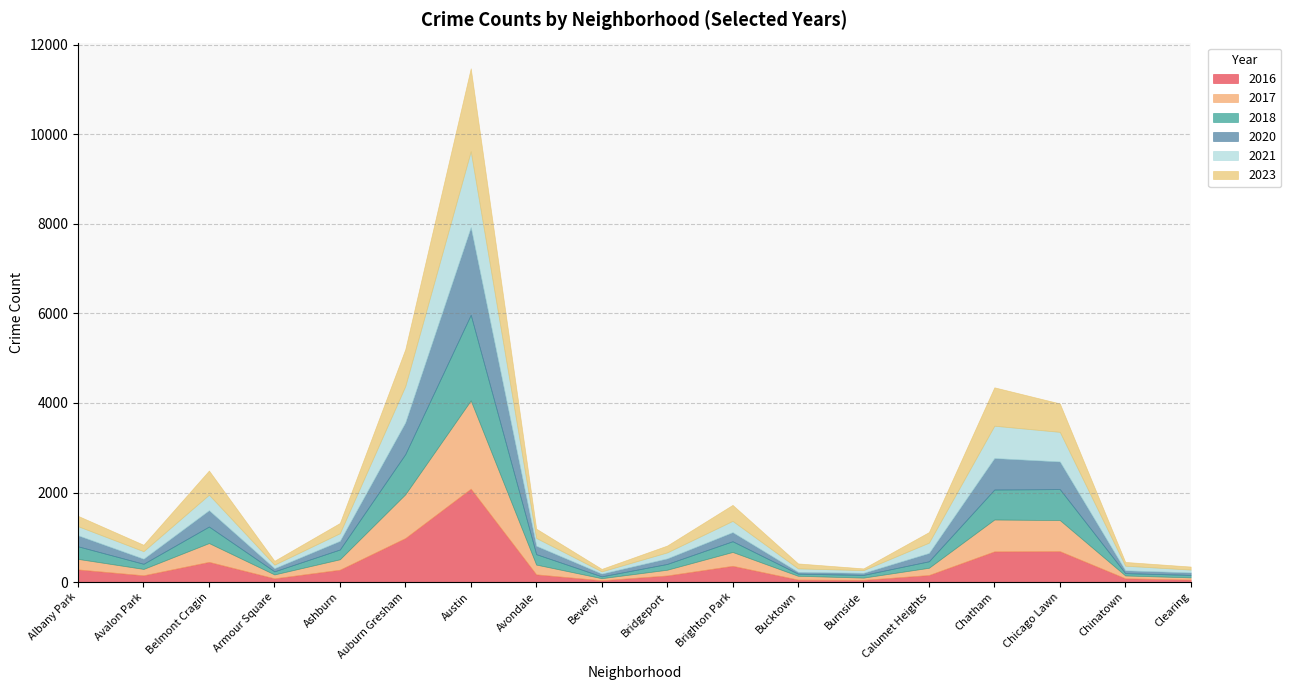

At which label does 2016 reach its peak?

Austin